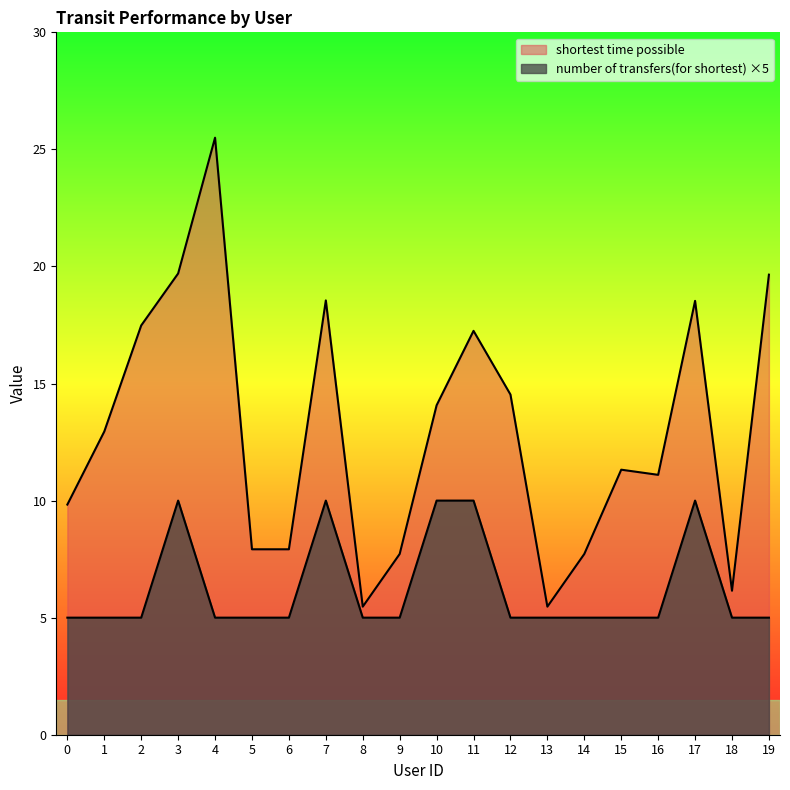

What value does the number of transfers(for shortest) series have at 15?

5.0